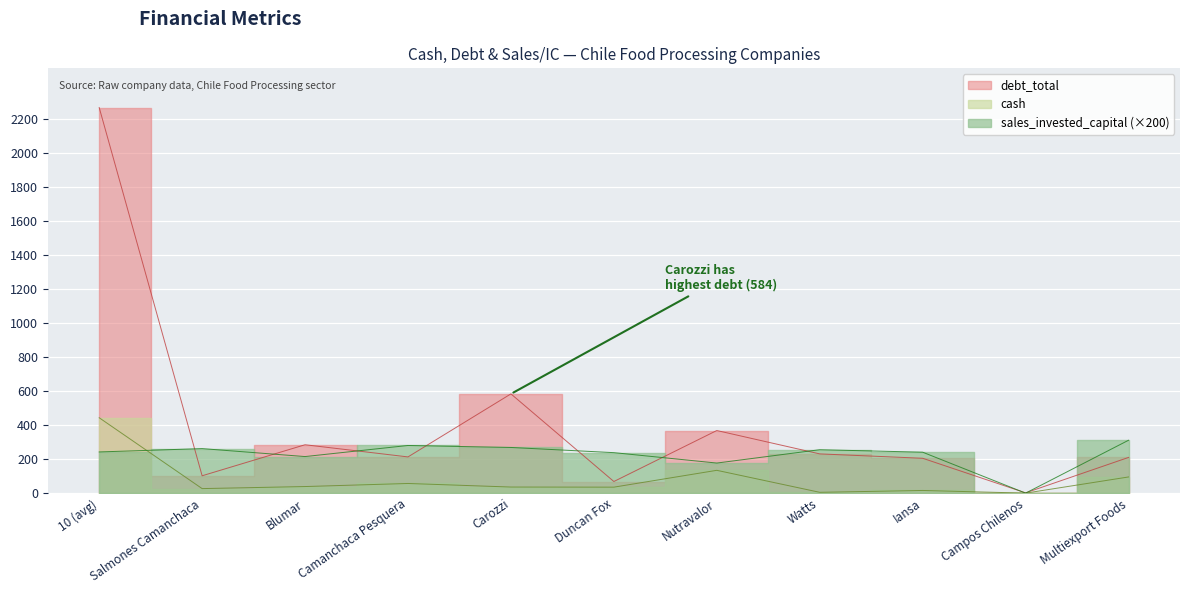

True or false: sales_invested_capital has a value of 315.9 at Nutravalor.

False